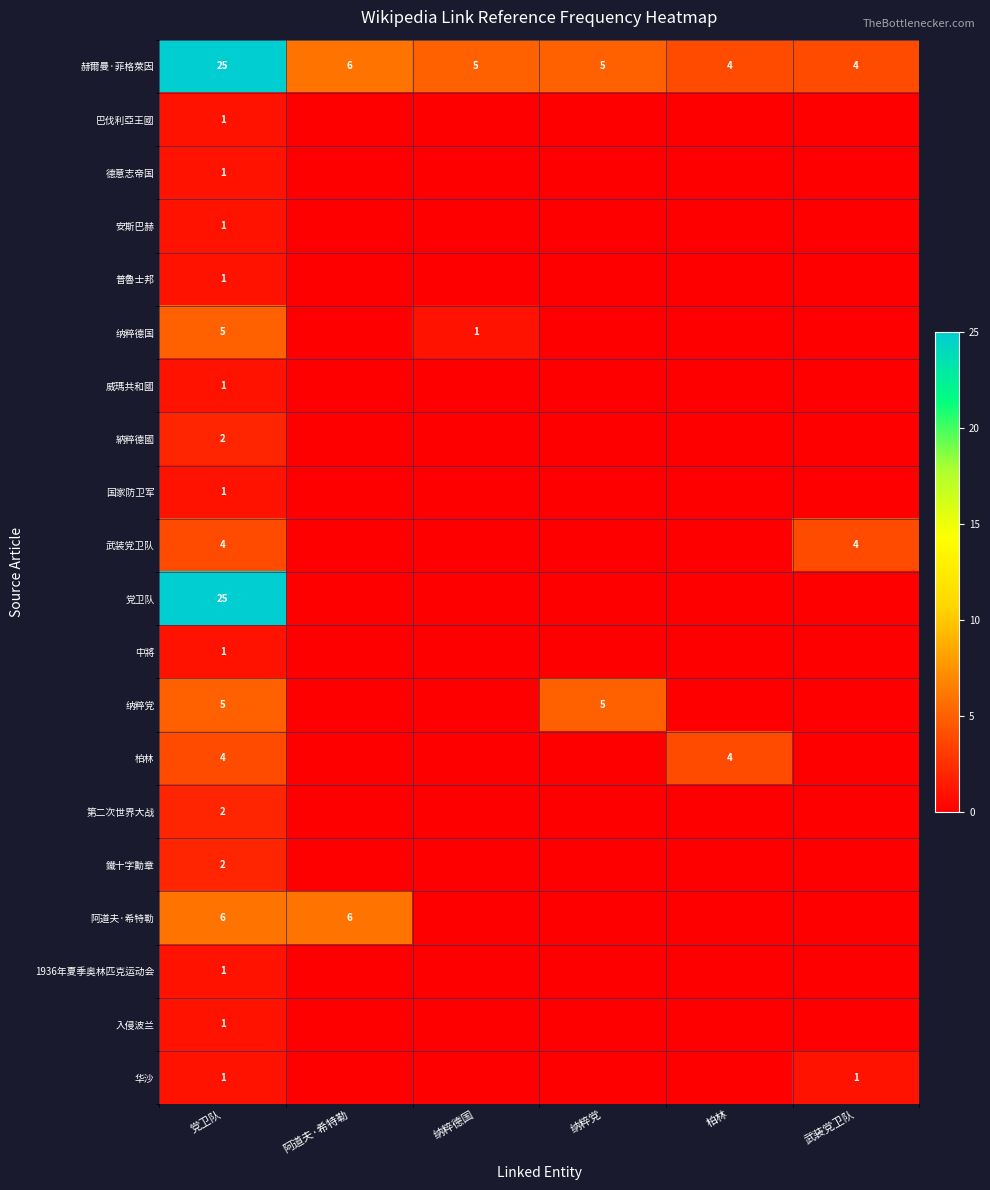

What is the total value across all series at 党卫队?

90